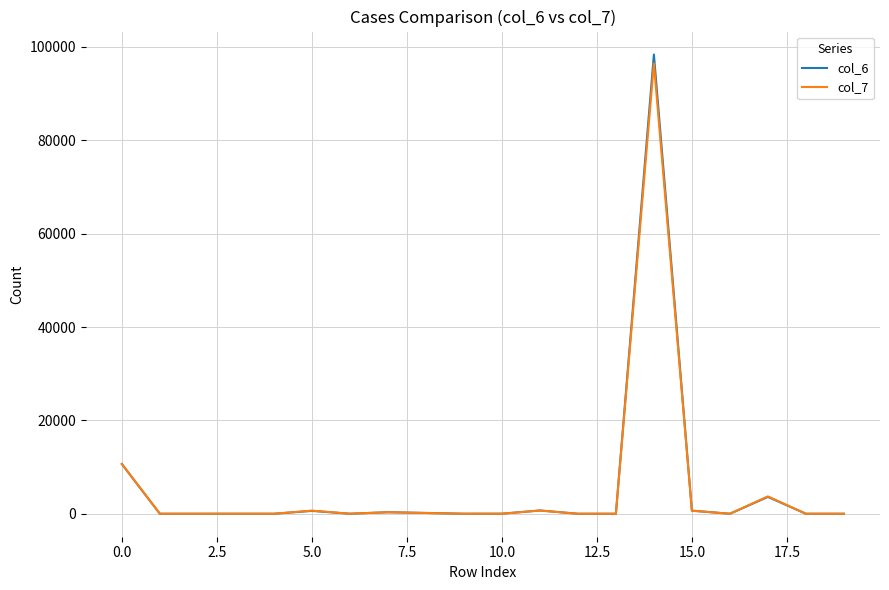

Which series has the widest spread of values?

col_6